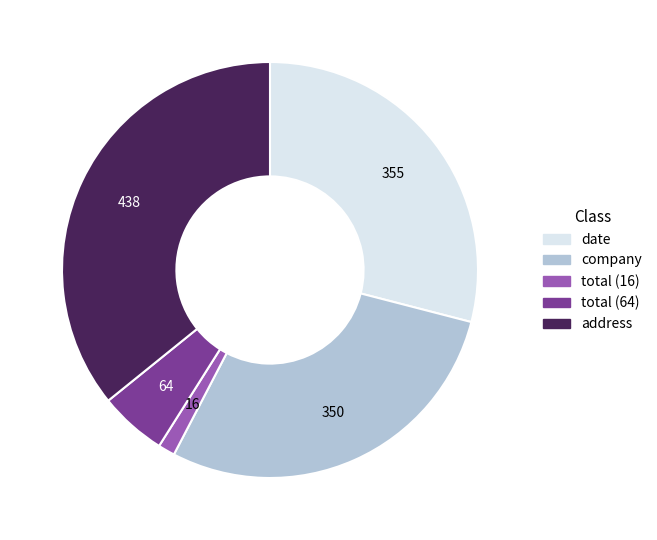

Does date represent more than half of the total?

No